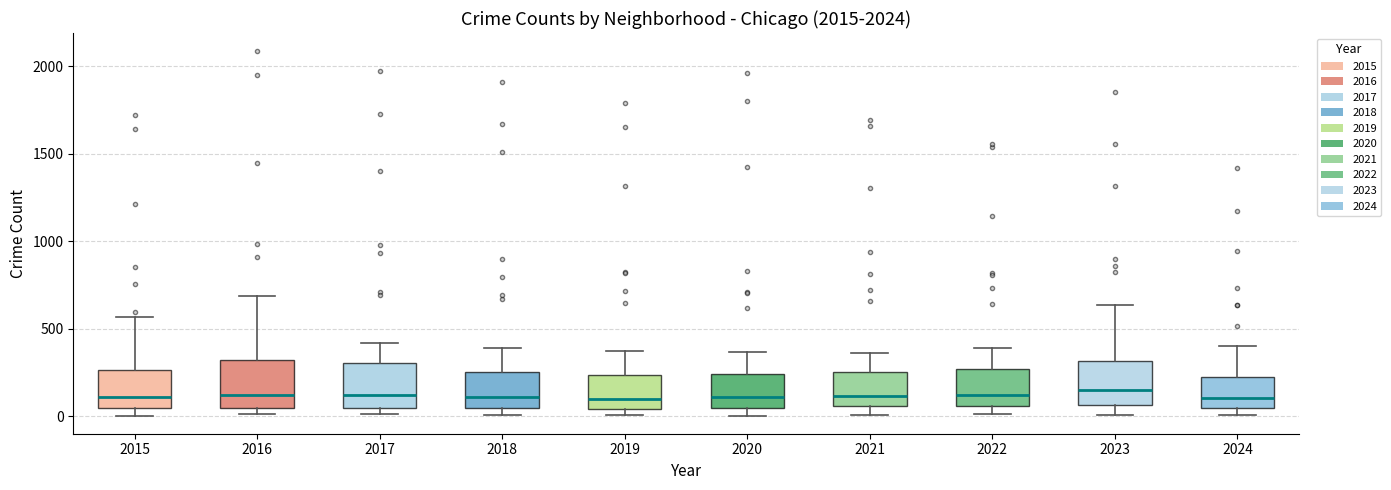

Reading left to right, transcribe this box plot: for each box, give where its median line is, the range the box spans, and where its two whiskers end, as read against the y-axis. The values are not printed on the chart, so give them approximately, as read against the axis.

2015: median 100, box 50 to 250, whiskers 0 to 550
2016: median 150, box 50 to 300, whiskers 0 to 700
2017: median 100, box 50 to 300, whiskers 0 to 400
2018: median 100, box 50 to 250, whiskers 0 to 400
2019: median 100, box 50 to 250, whiskers 0 to 400
2020: median 100, box 50 to 250, whiskers 0 to 350
2021: median 100, box 50 to 250, whiskers 0 to 350
2022: median 100, box 50 to 250, whiskers 0 to 400
2023: median 150, box 50 to 300, whiskers 0 to 650
2024: median 100, box 50 to 250, whiskers 0 to 400